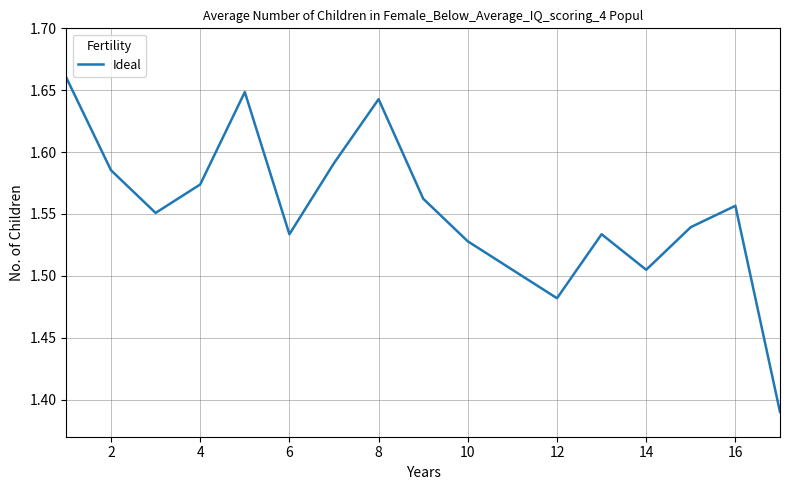

True or false: there are more than 2 points higher than both neighbors.

True